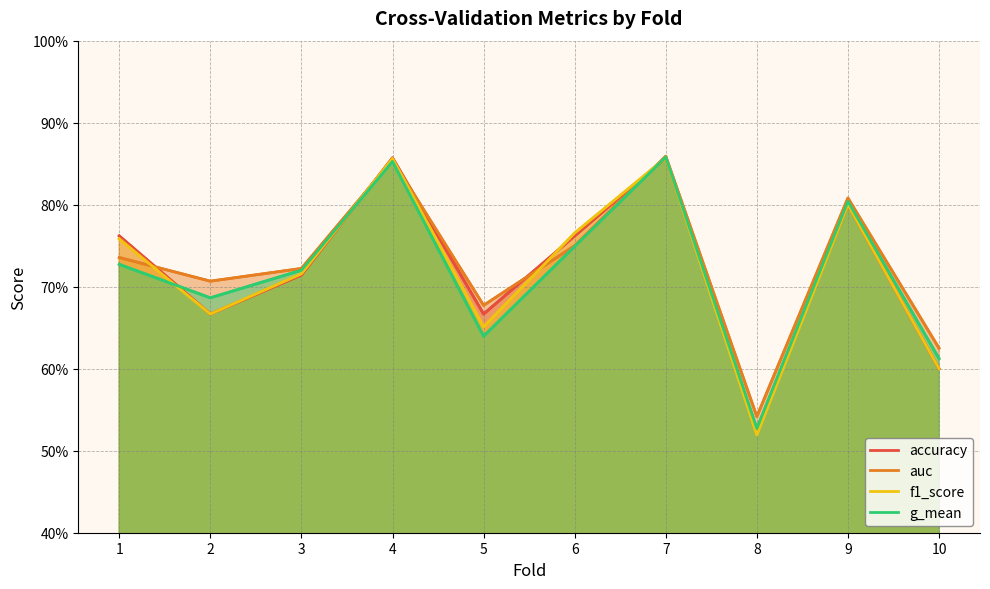

Reading left to right, transcribe all the data shown in this chart.

accuracy: 1=0.8	2=0.7	3=0.7	4=0.9	5=0.7	6=0.8	7=0.9	8=0.5	9=0.8	10=0.6
auc: 1=0.7	2=0.7	3=0.7	4=0.9	5=0.7	6=0.8	7=0.9	8=0.5	9=0.8	10=0.6
f1_score: 1=0.8	2=0.7	3=0.7	4=0.9	5=0.7	6=0.8	7=0.9	8=0.5	9=0.8	10=0.6
g_mean: 1=0.7	2=0.7	3=0.7	4=0.9	5=0.6	6=0.7	7=0.9	8=0.5	9=0.8	10=0.6